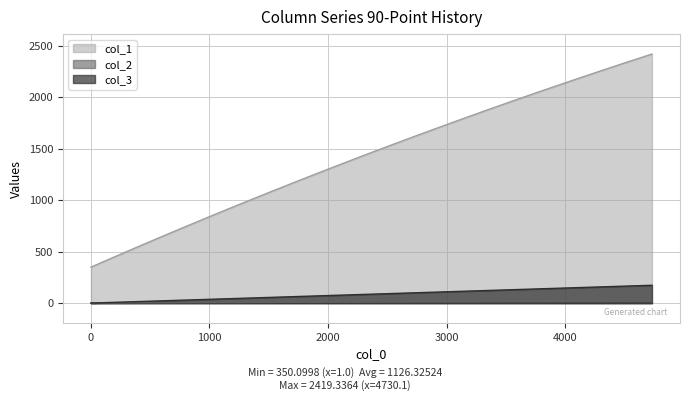

Which series has the largest total across all categories?

col_1